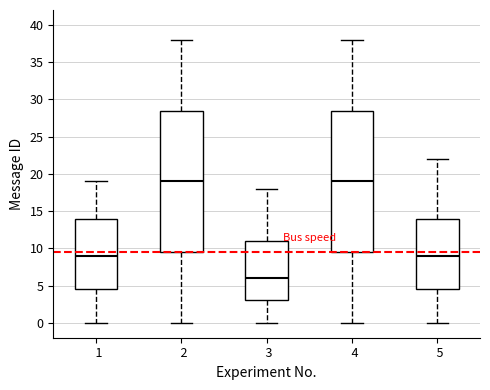

Reading left to right, read every box against the y-axis: the position of its median line, the range the box covers, and the ends of its whiskers. The values are not printed on the chart, so give them approximately, as read against the axis.

1: median 9.0, box 4.5 to 14.0, whiskers 0.0 to 19.0
2: median 19.0, box 9.5 to 28.5, whiskers 0.0 to 38.0
3: median 6.0, box 3.0 to 11.0, whiskers 0.0 to 18.0
4: median 19.0, box 9.5 to 28.5, whiskers 0.0 to 38.0
5: median 9.0, box 4.5 to 14.0, whiskers 0.0 to 22.0